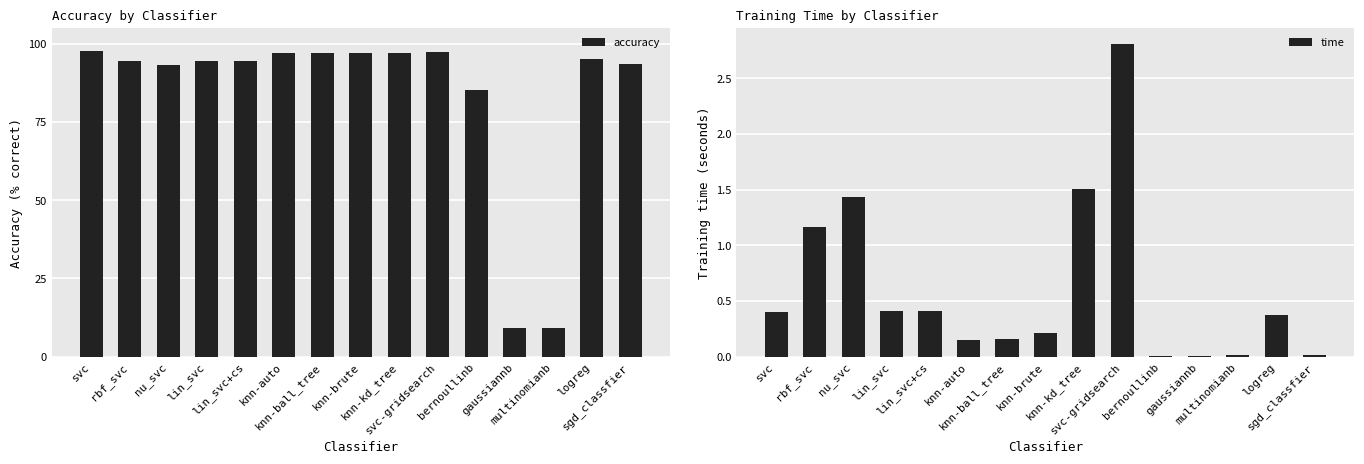

What is the maximum value for time?

2.8